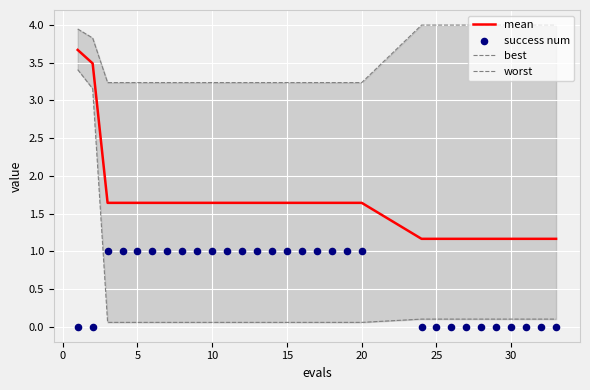

What is the maximum value for mean?

3.7